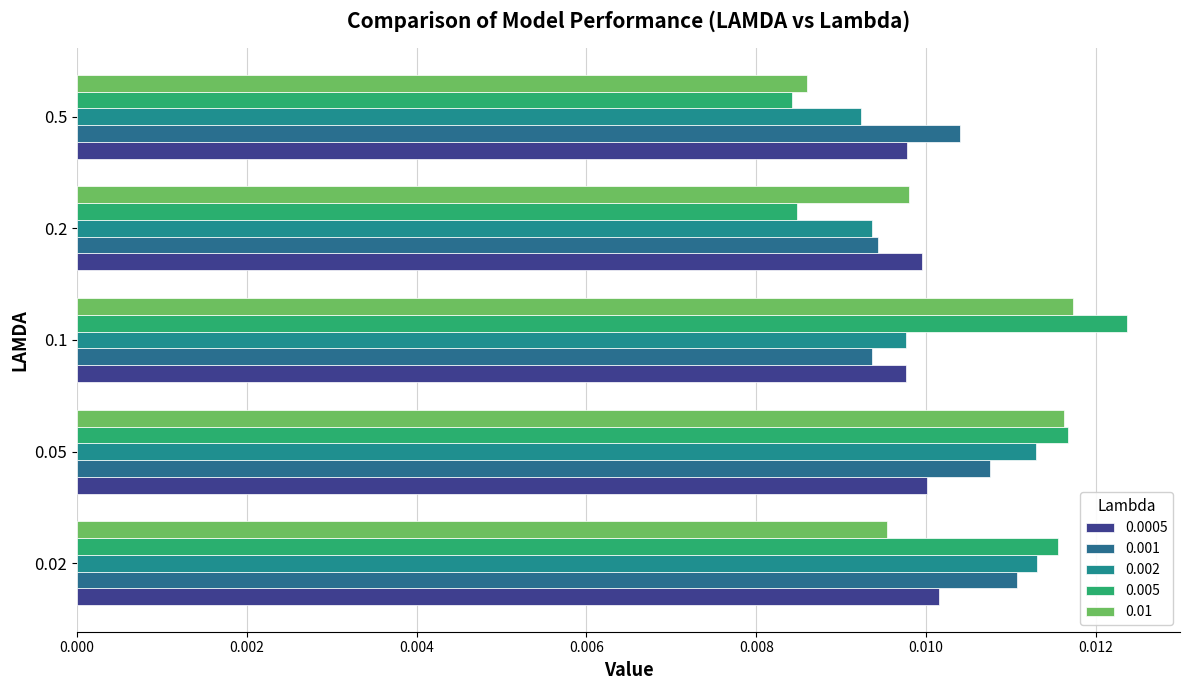

The value of 0.0005 at 0.05 is 0.0. True or false?

False